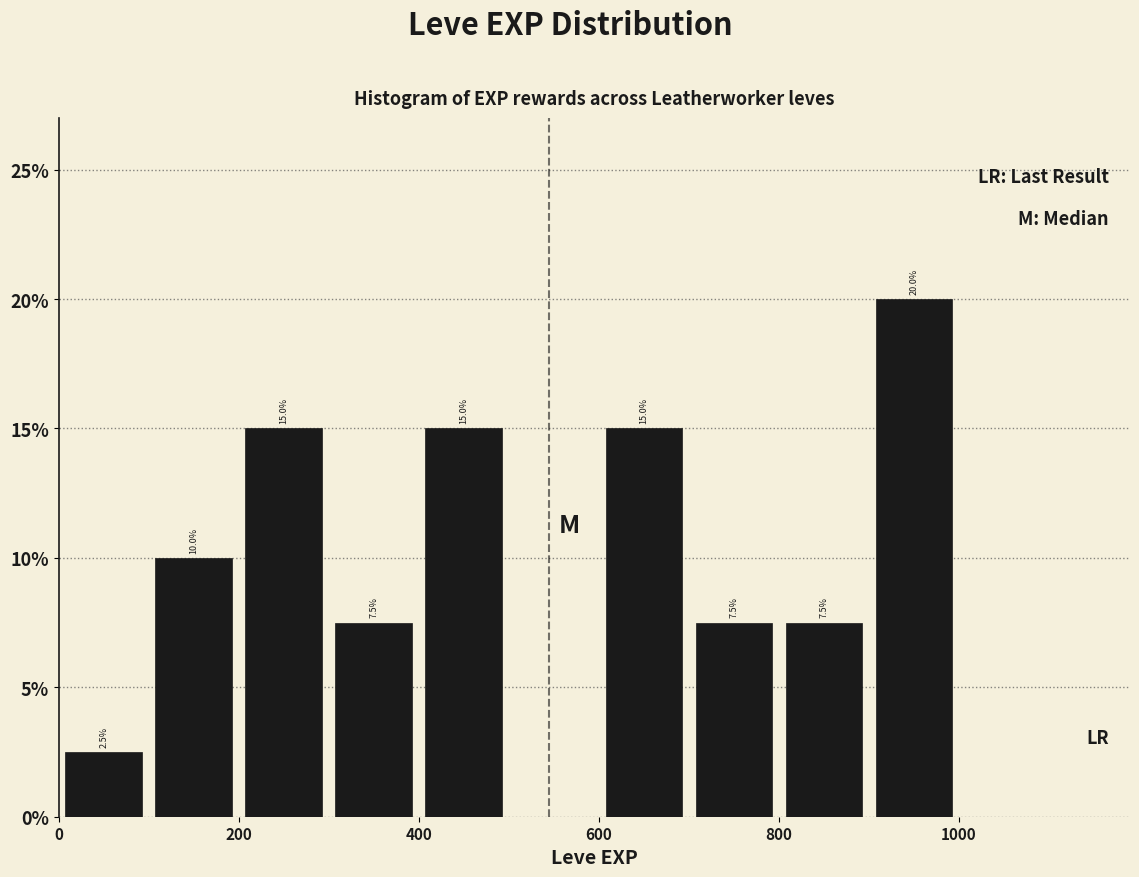

Which range on the x-axis has the tallest bar?

900 to 1000